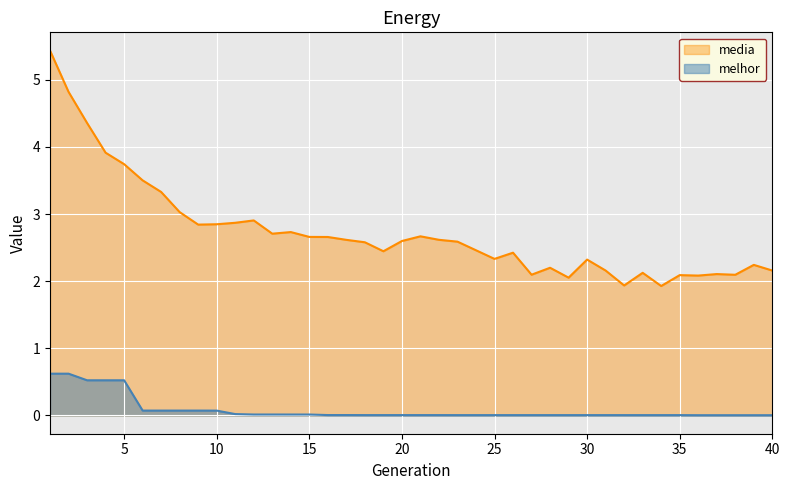

At how many categories does at least one series exceed 3?

8